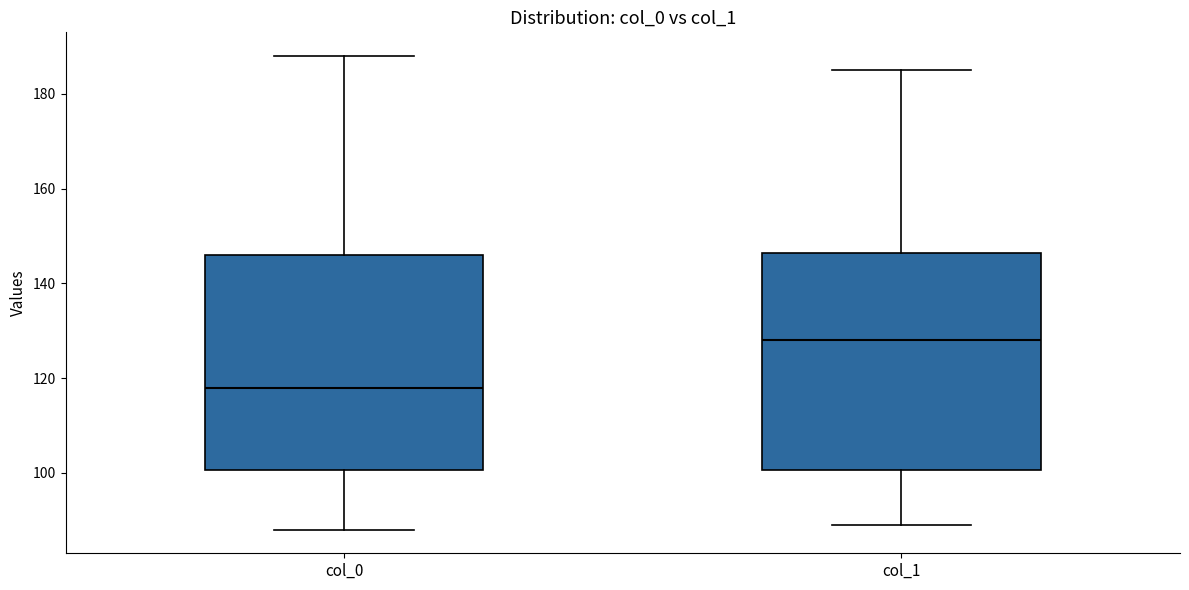

Reading left to right, transcribe this box plot: for each box, give where its median line is, the range the box spans, and where its two whiskers end, as read against the y-axis. The values are not printed on the chart, so give them approximately, as read against the axis.

col_0: median 118, box 100 to 146, whiskers 88 to 188
col_1: median 128, box 100 to 146, whiskers 90 to 186